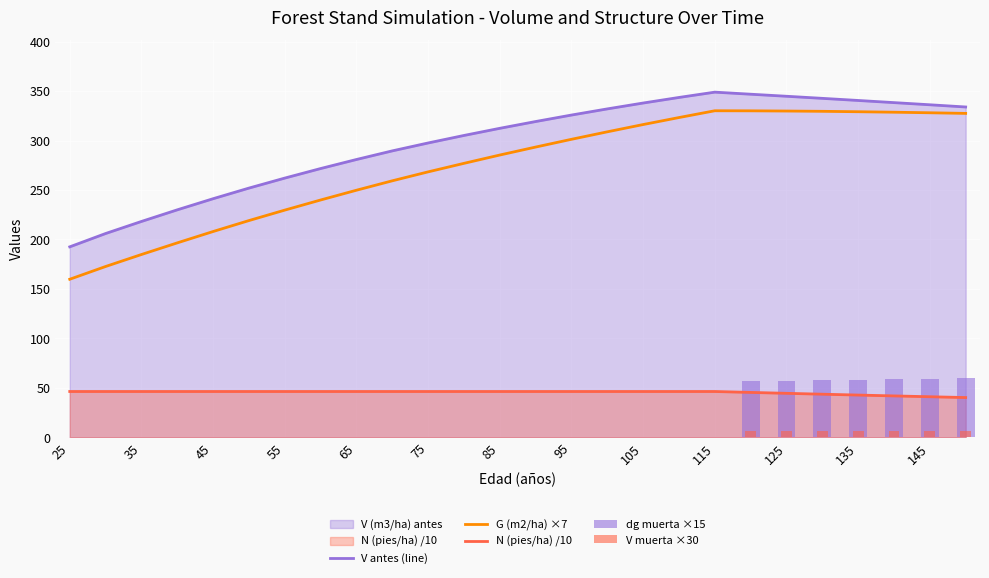

Does the chart contain stacked bars?

No